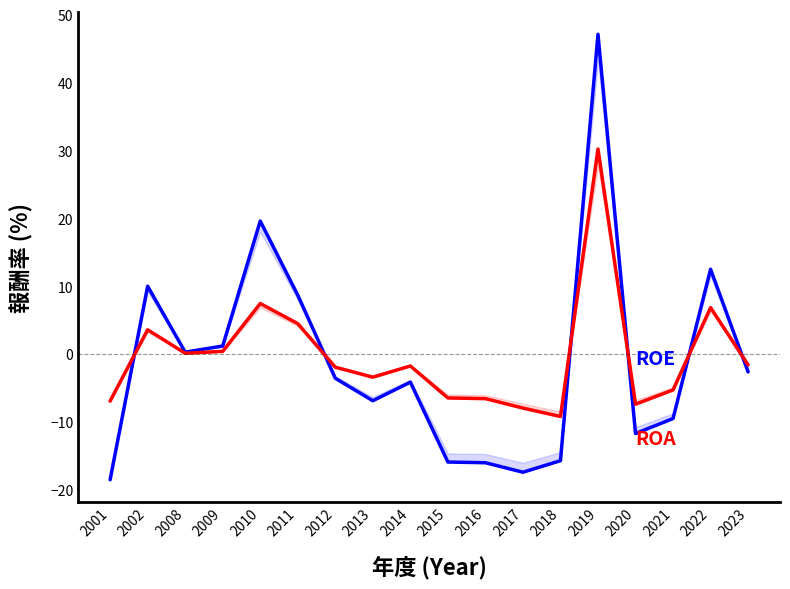

Reading right to left, extract all data points from this chart.

ROE: -2.6	12.5	-9.5	-11.7	47.1	-15.7	-17.4	-16.0	-15.9	-4.1	-6.9	-3.6	8.7	19.6	1.2	0.3	10.0	-18.5
ROA: -1.6	6.8	-5.3	-7.4	30.2	-9.2	-8.0	-6.6	-6.5	-1.8	-3.4	-1.9	4.5	7.5	0.4	0.1	3.6	-6.9